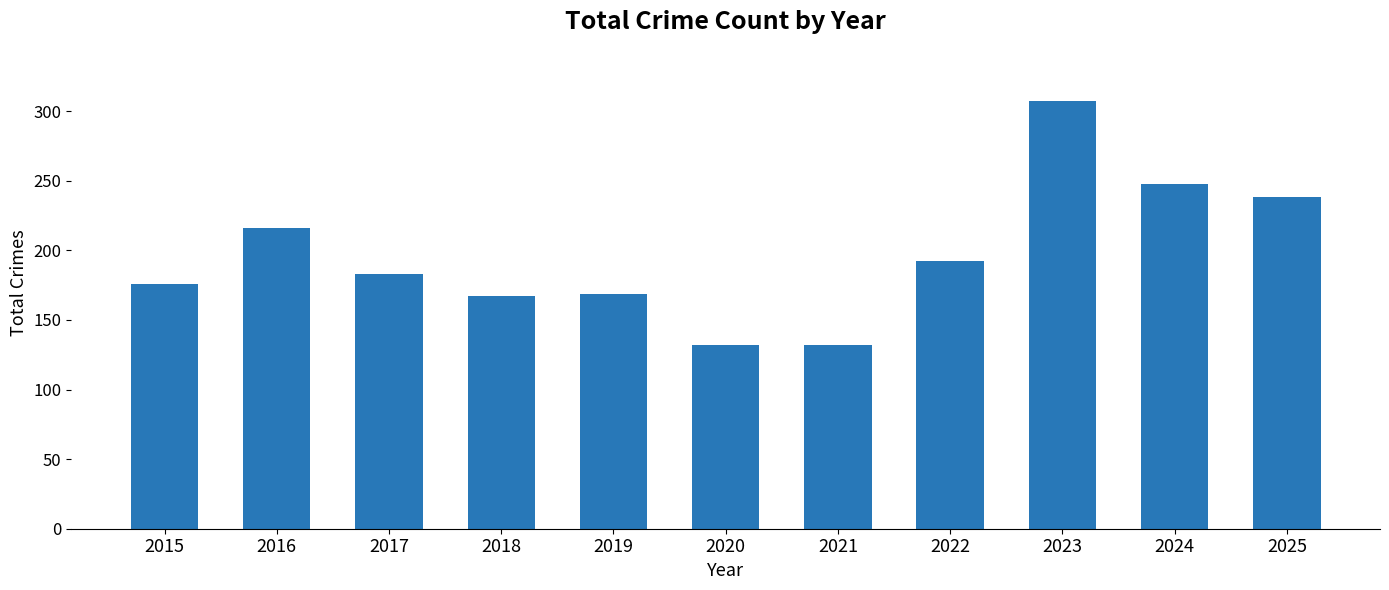

What is the change in value from 2016 to 2020?

-84